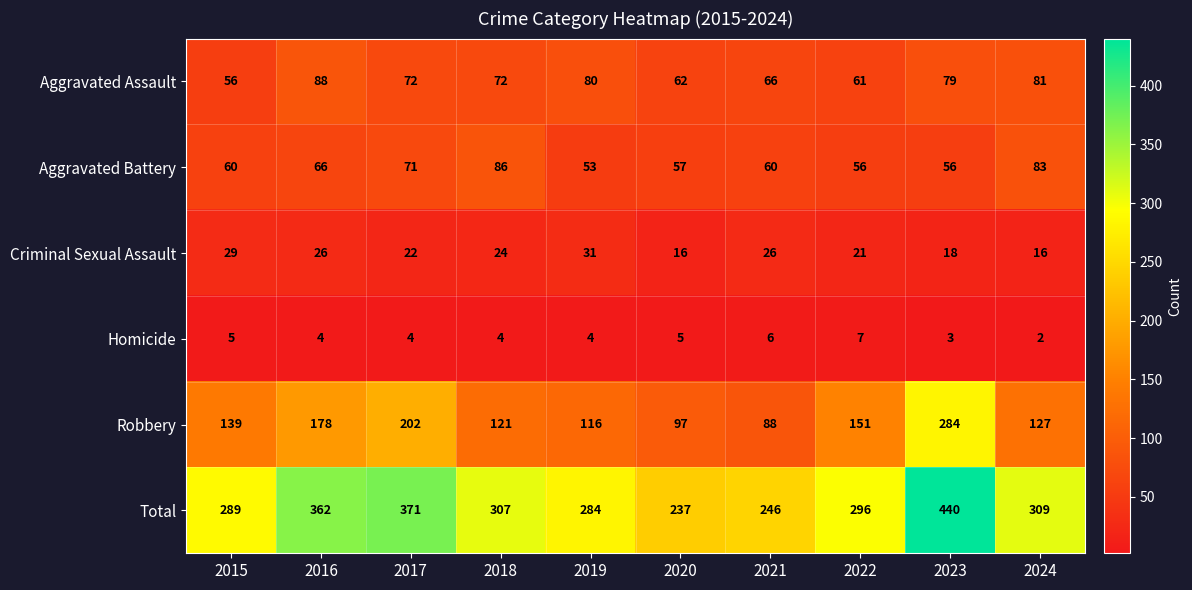

What is the spread (max minus min) of values at 2021?

240